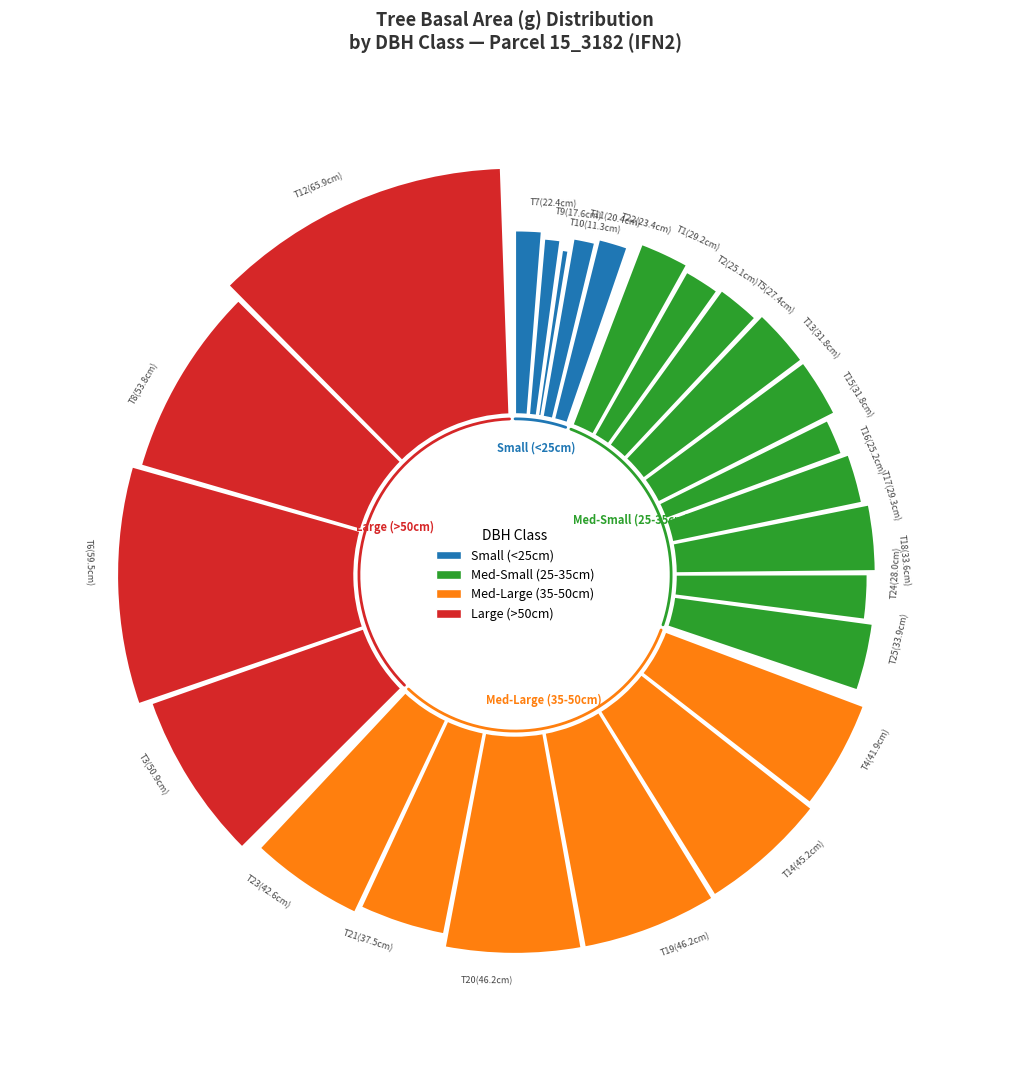

Count the number of slices in the pie.

25